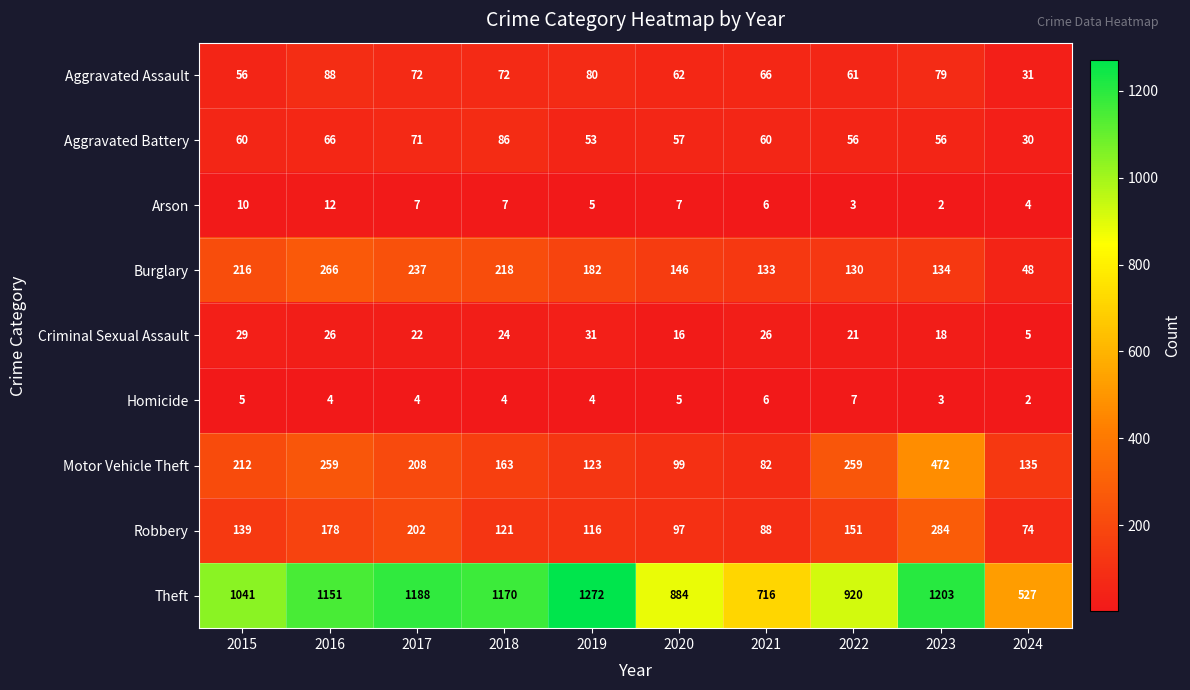

How many series are shown in this chart?

9